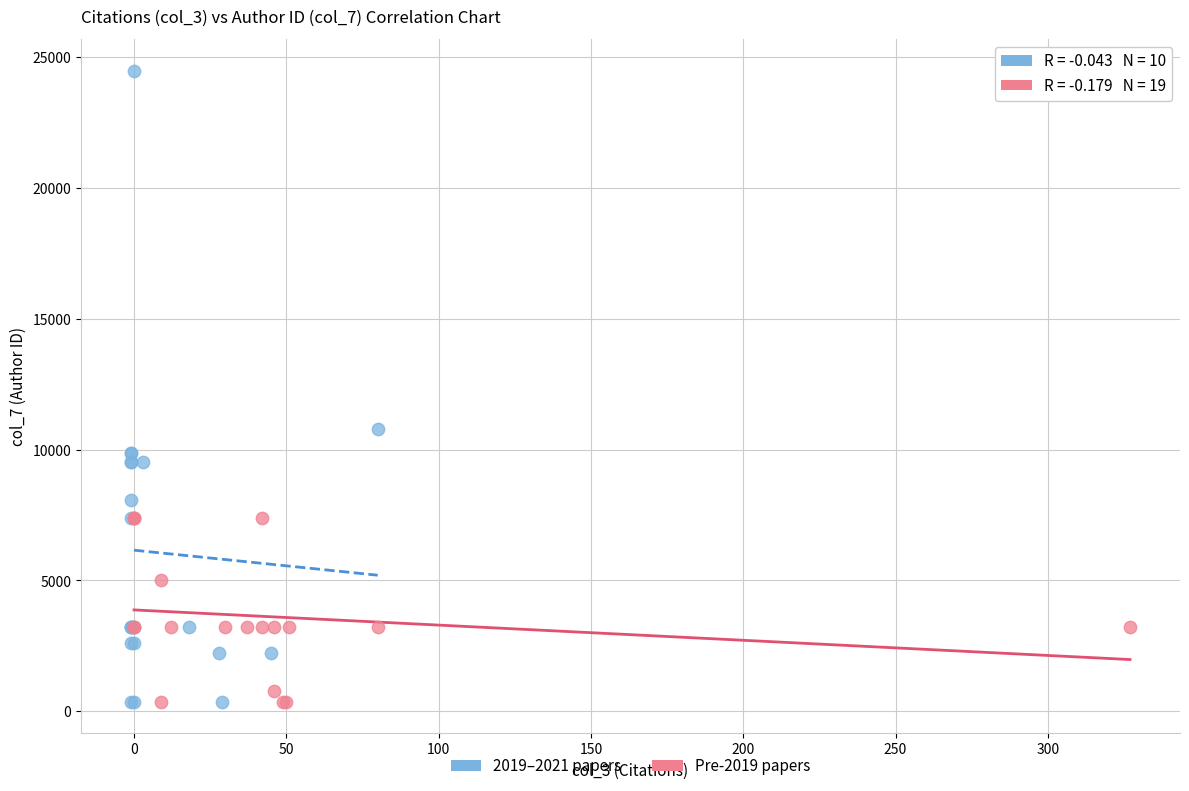

Which series reaches the maximum Y coordinate?

2019–2021 papers